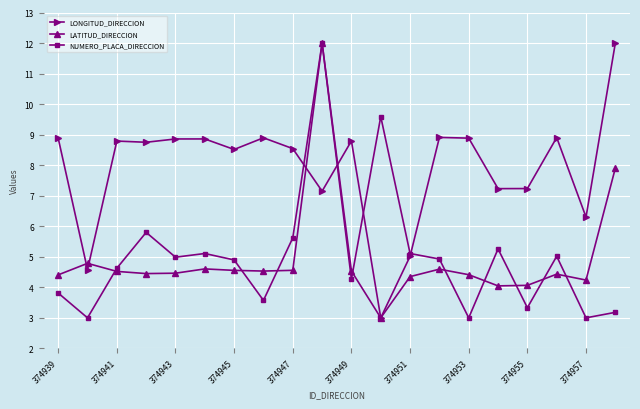

True or false: LONGITUD_DIRECCION has more than 1 points higher than both neighbors.

True